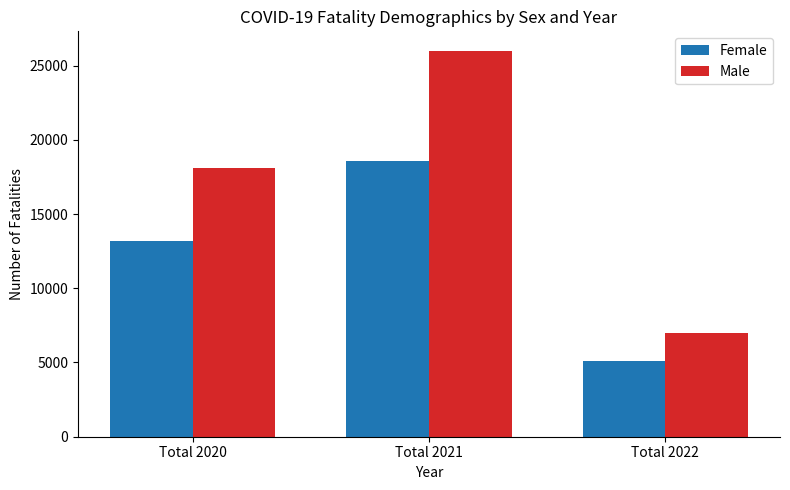

What is the difference between the highest and lowest values at Total 2021?

7412